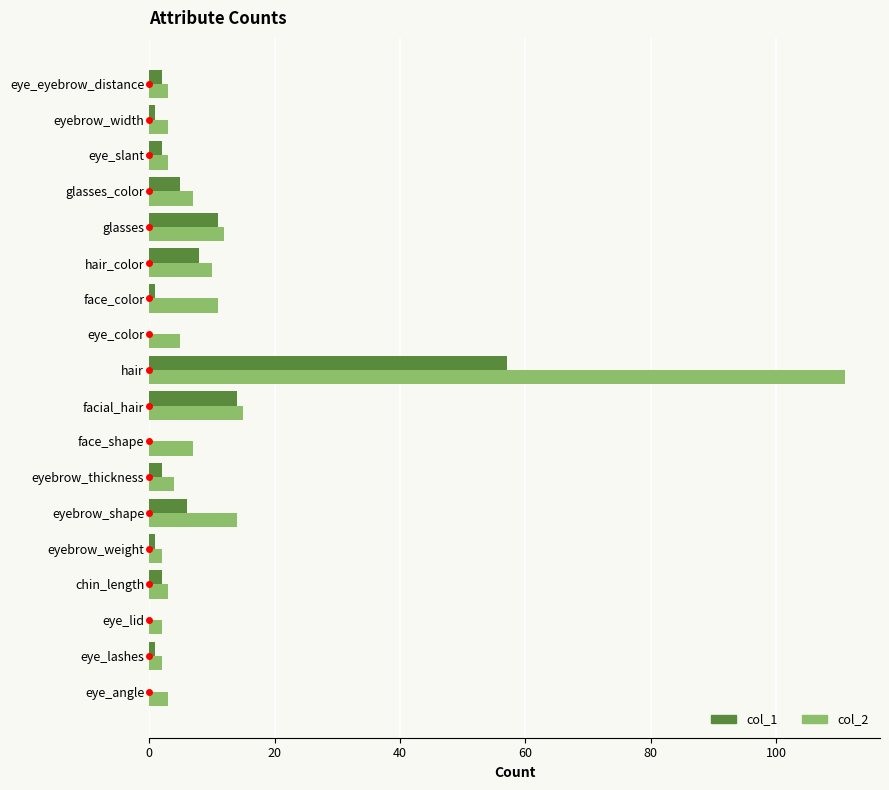

At which category is the sum across all series the highest?

hair